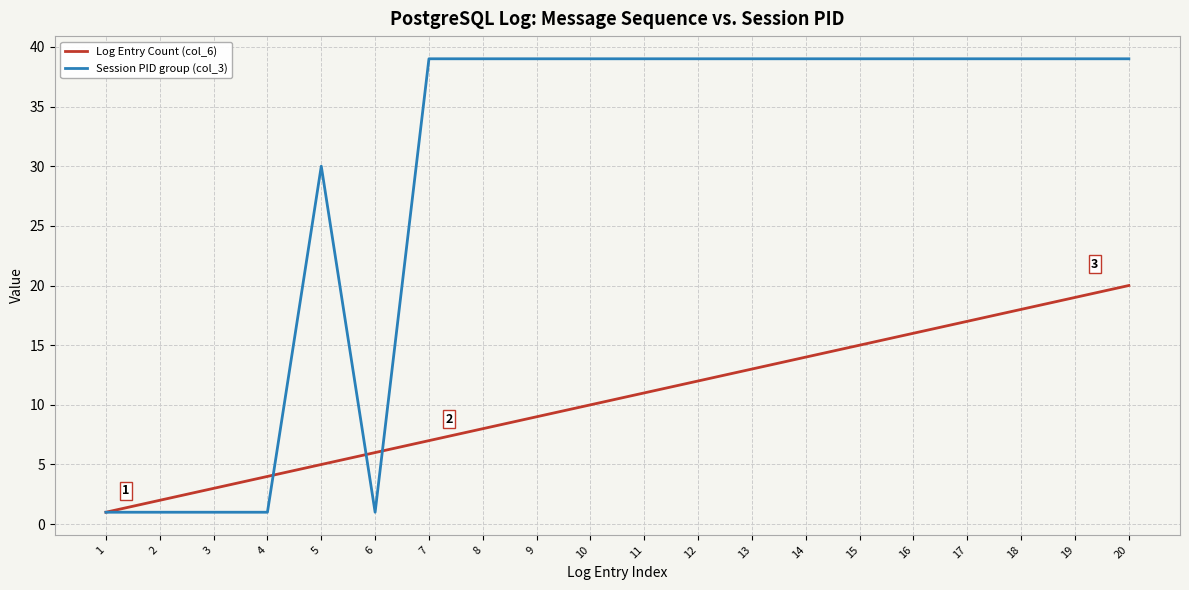

What is the greatest value displayed?

39